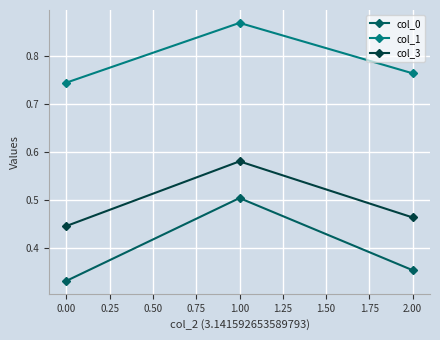

Which category has the lowest value in the col_0 series?

0.00